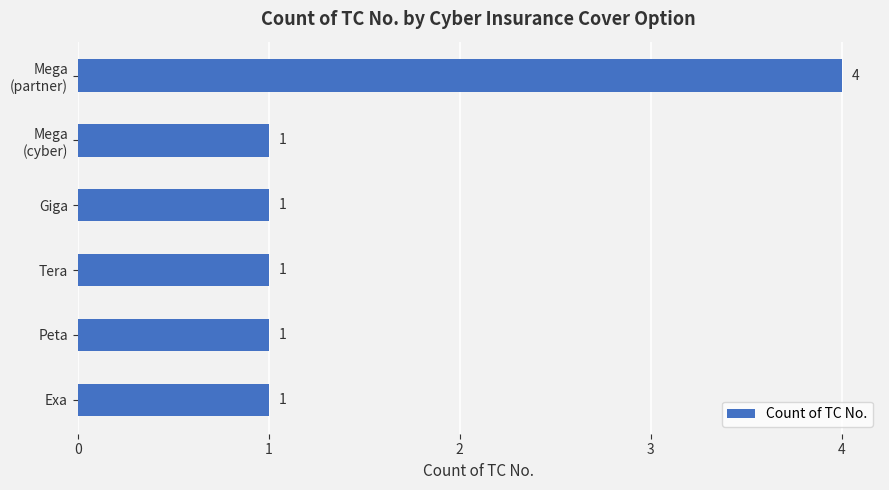

Reading bottom to top, list all the values displayed in this chart.

1	1	1	1	1	4